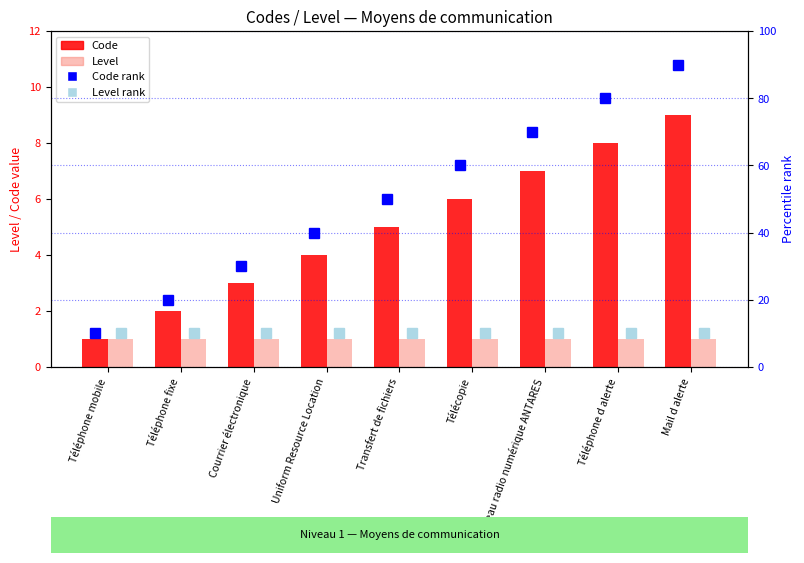

Which series has the largest total across all categories?

Code rank